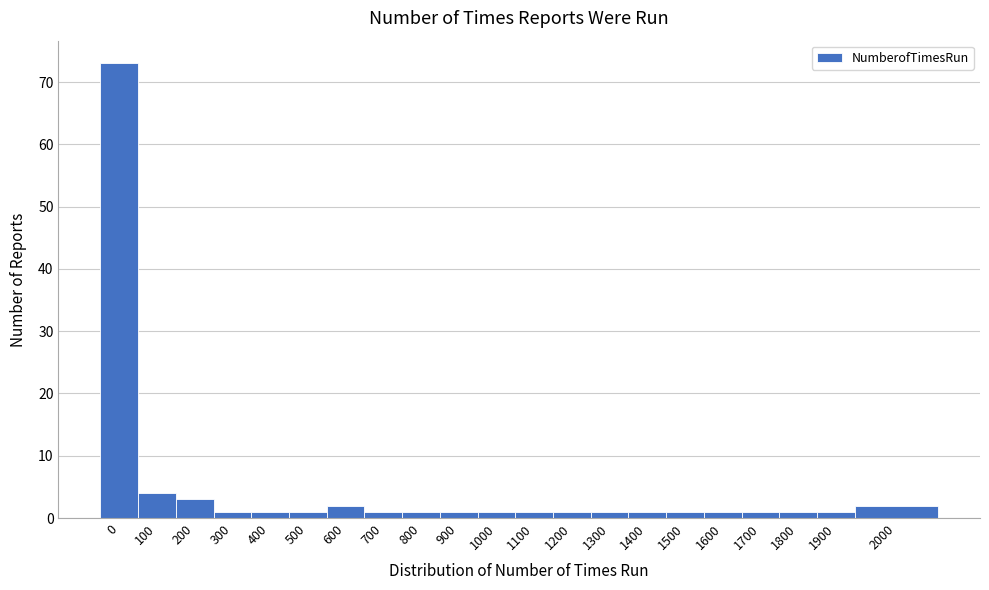

Reading right to left, what are all the values shown in this chart?

2	1	1	1	1	1	1	1	1	1	1	1	1	1	2	1	1	1	3	4	73